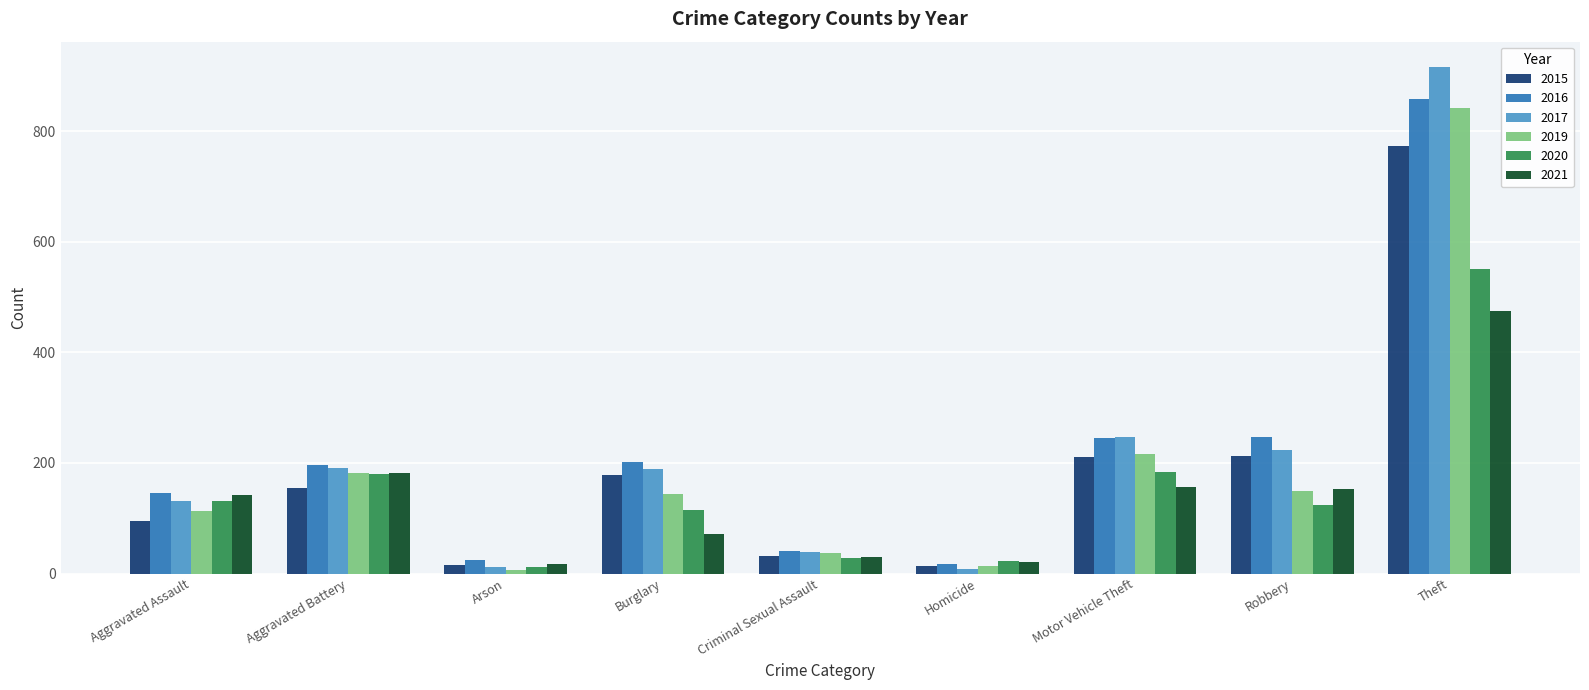

What is the maximum value shown in the chart?

916